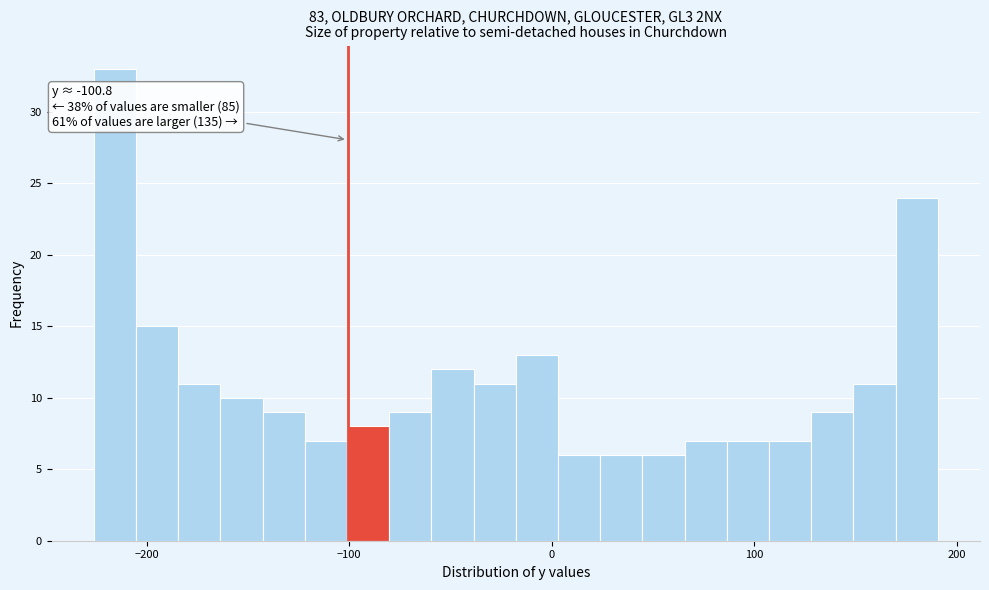

Read against the x-axis, roughly where is the centre of the tallest bar?

-220